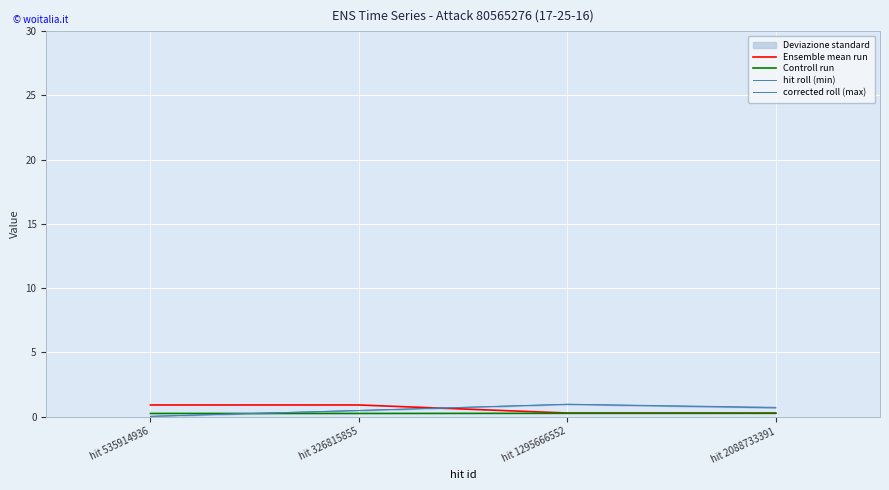

The Ensemble mean run series shows 0.9 at hit 535914936. True or false?

True